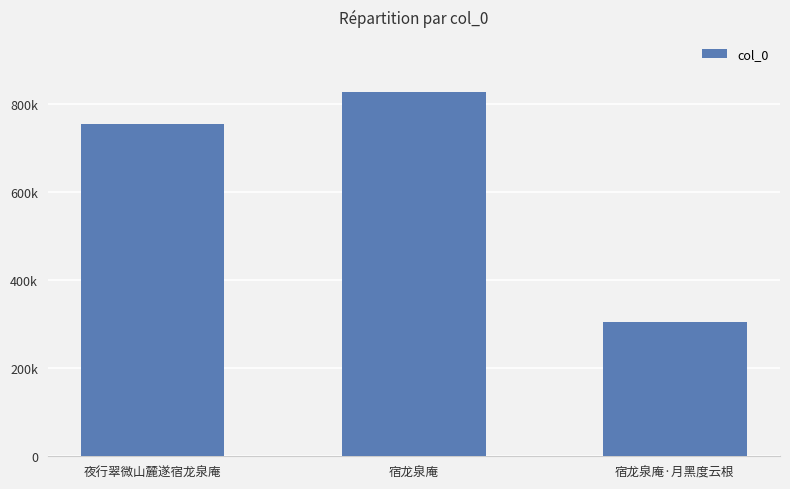

What is the approximate value at 宿龙泉庵·月黑度云根, to the nearest 100?

304000